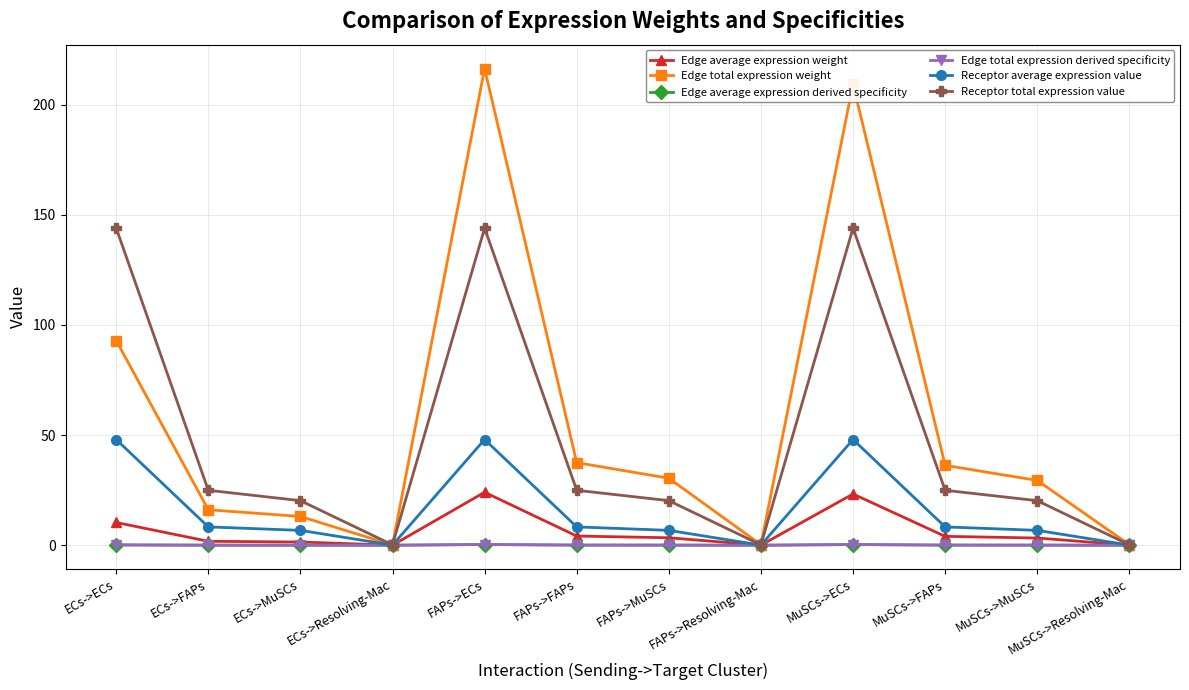

Which series has the widest spread of values?

Edge total expression weight